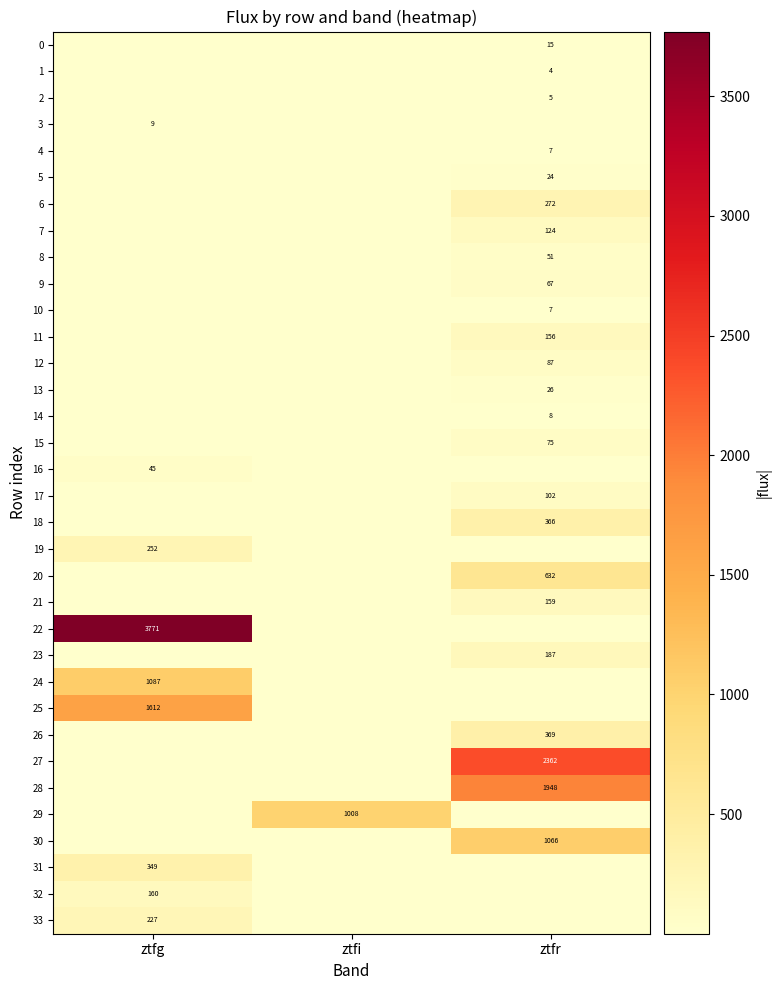

The value of 31 at ztfg is 349.0. True or false?

True